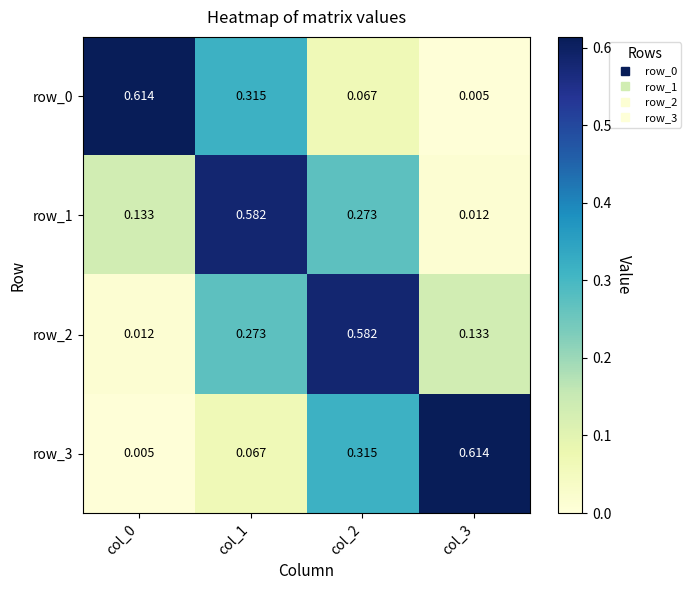

Is the value of row_0 at col_2 greater than the value of row_2 at col_0?

Yes